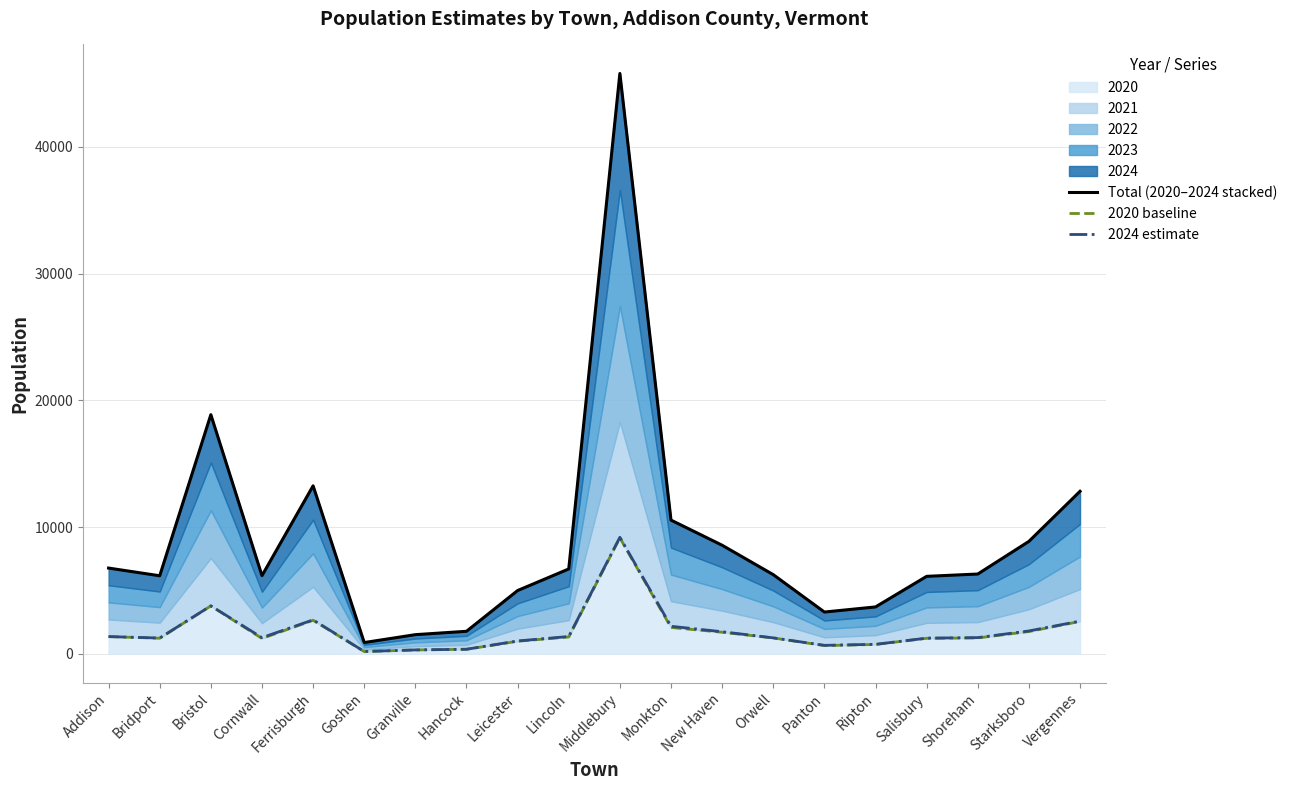

How many lines are shown in the chart?

3